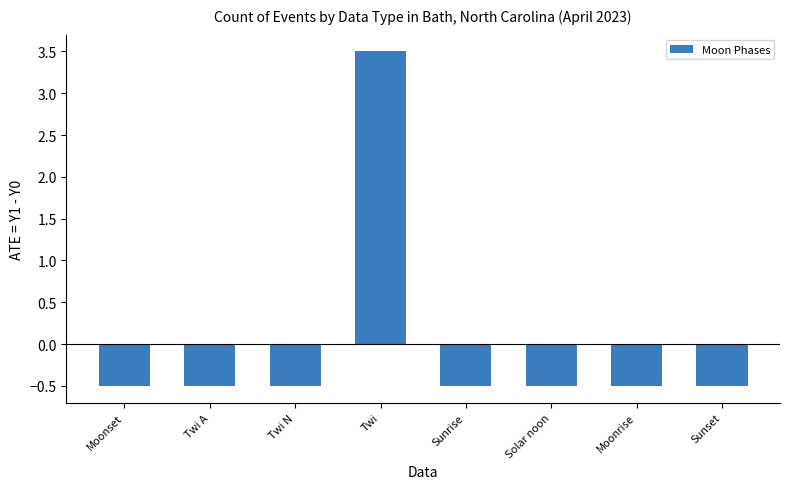

How many bars are there in total?

8